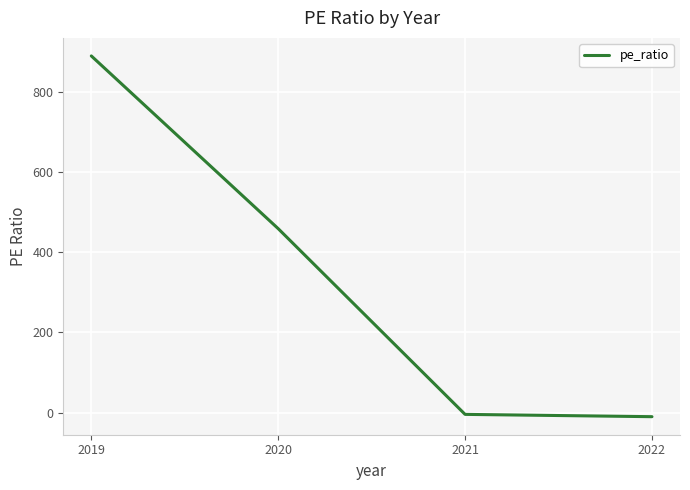

What is the sum of the values at 2022 and 2020?

448.8